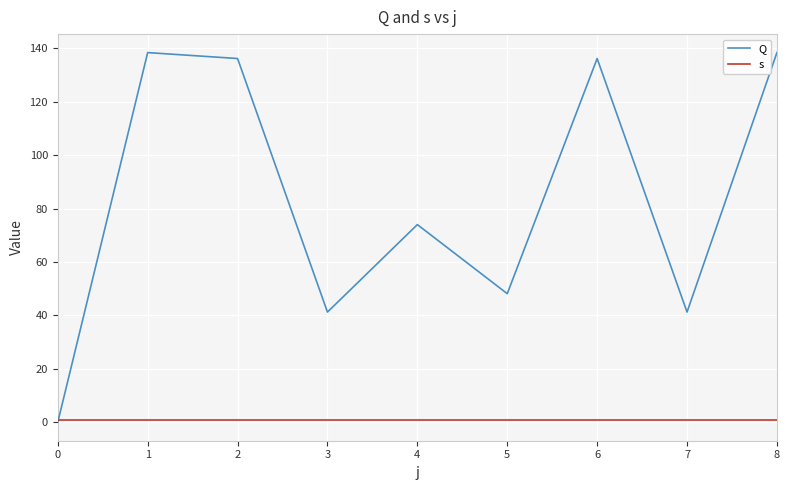

Between 0 and 7, which series saw the biggest shift?

Q